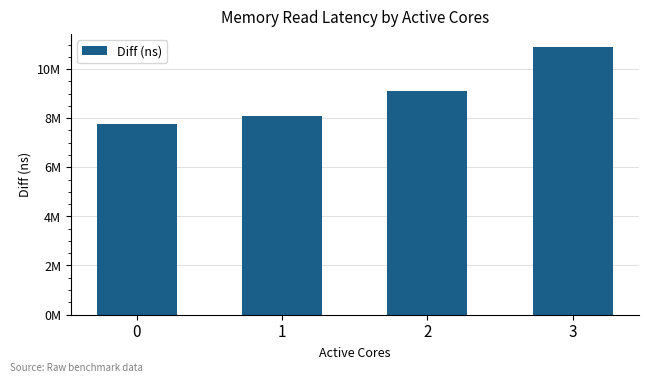

Which category has the highest value across all series?

3